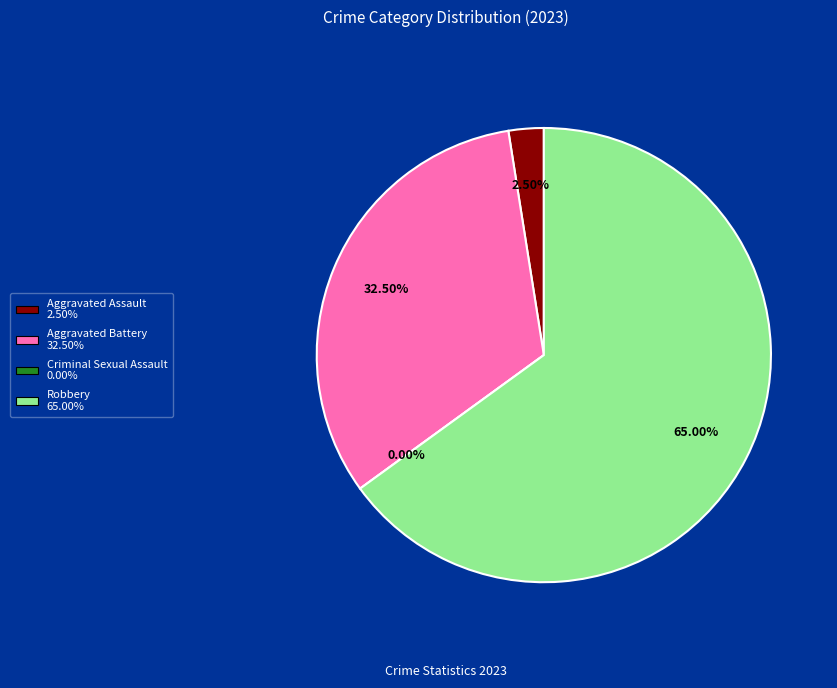

What is the change in value from Aggravated Assault to Criminal Sexual Assault?

-1